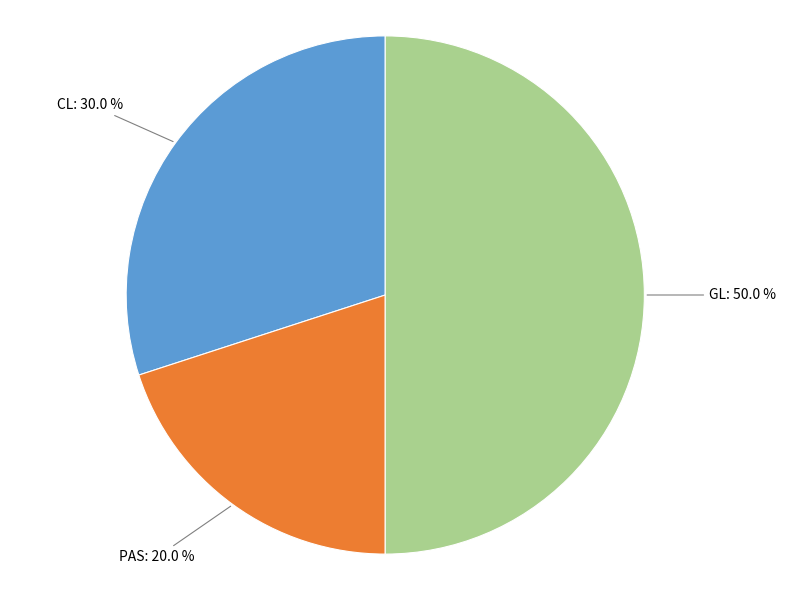

Which category has the biggest portion of the pie?

GL